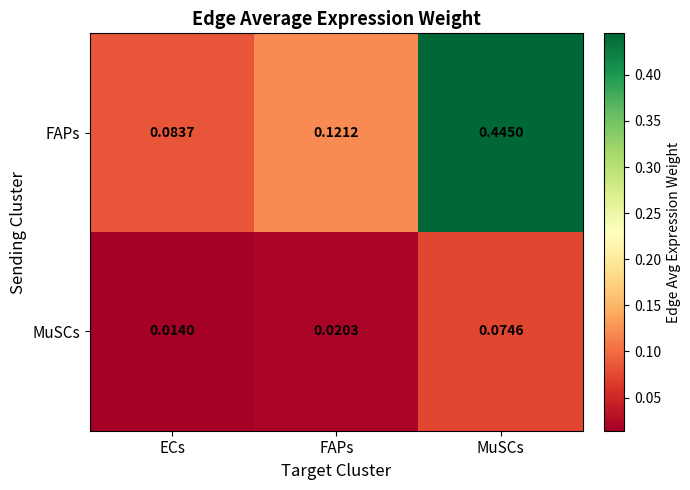

Which category has the lowest value in the MuSCs series?

ECs